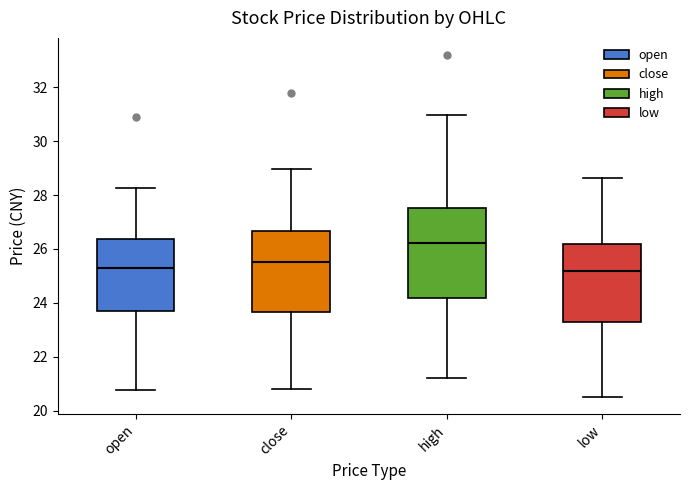

Where does the lower whisker of the box for high end on the y-axis? The values are not printed on the chart, so give them approximately, as read against the axis.

21.2